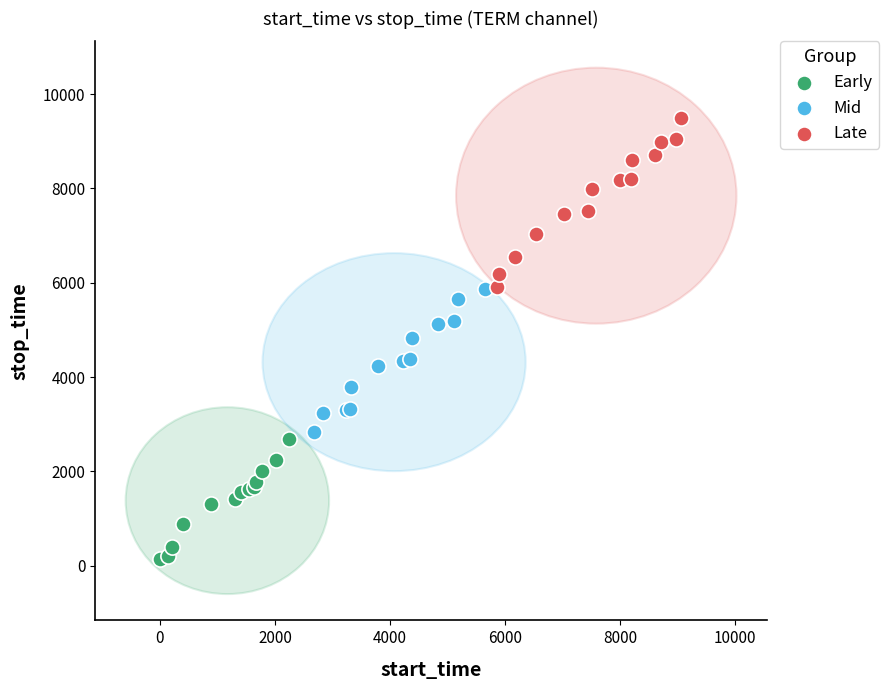

Which series reaches the maximum Y coordinate?

Late